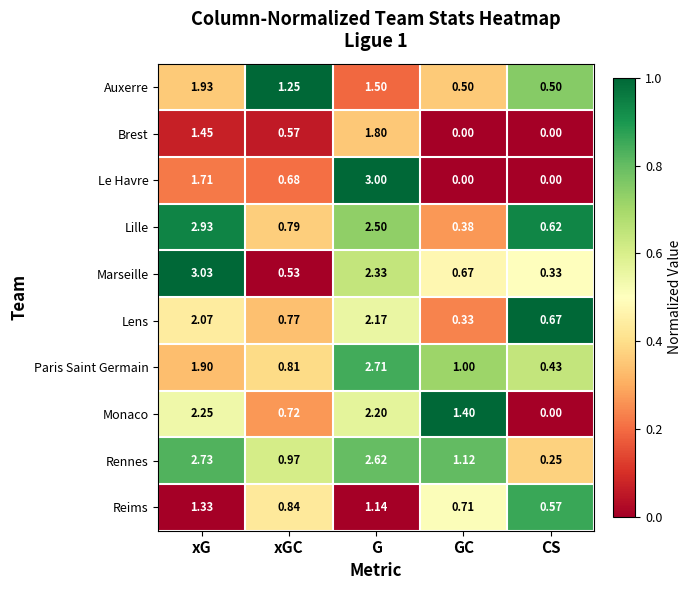

At which label is Le Havre closest to 1?

xGC